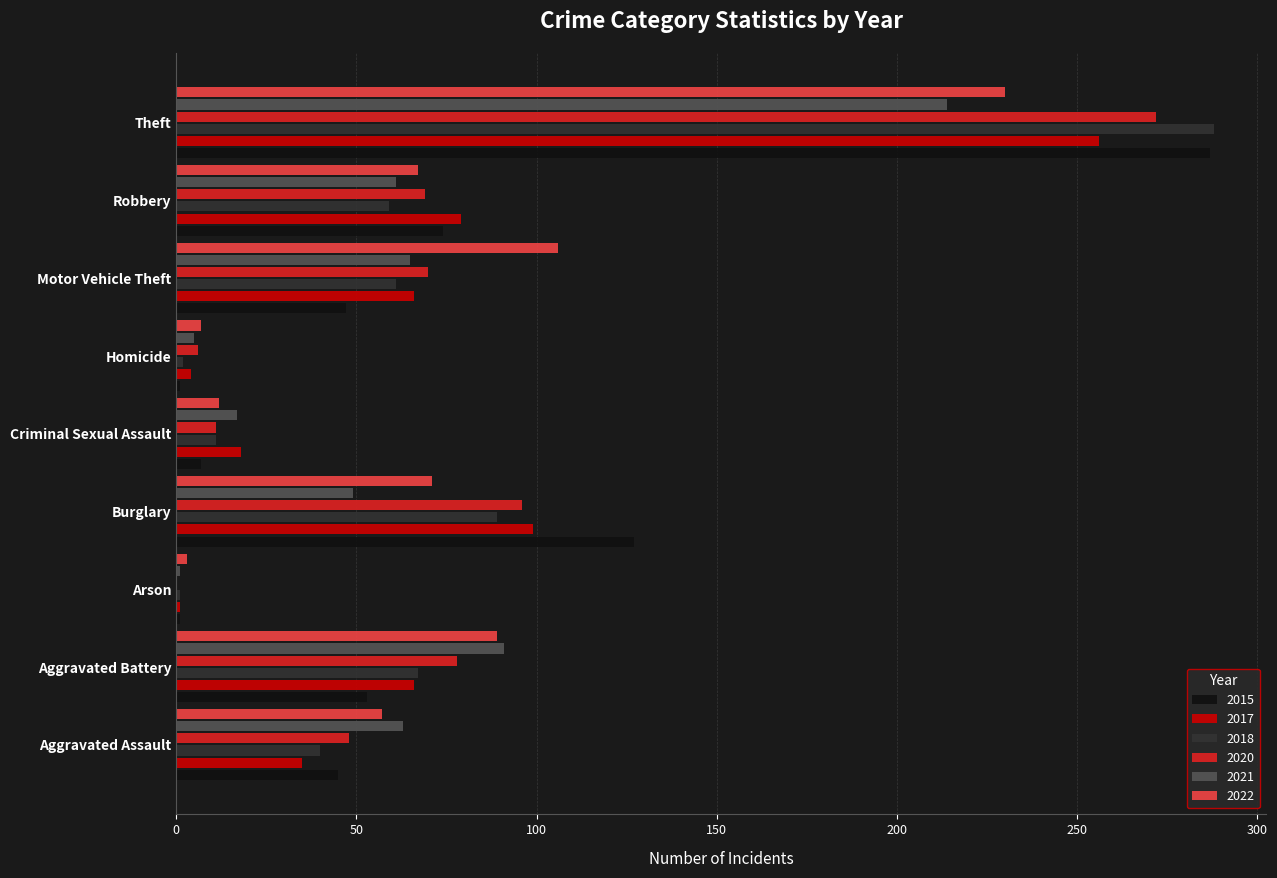

The 2015 series shows 167 at Burglary. True or false?

False